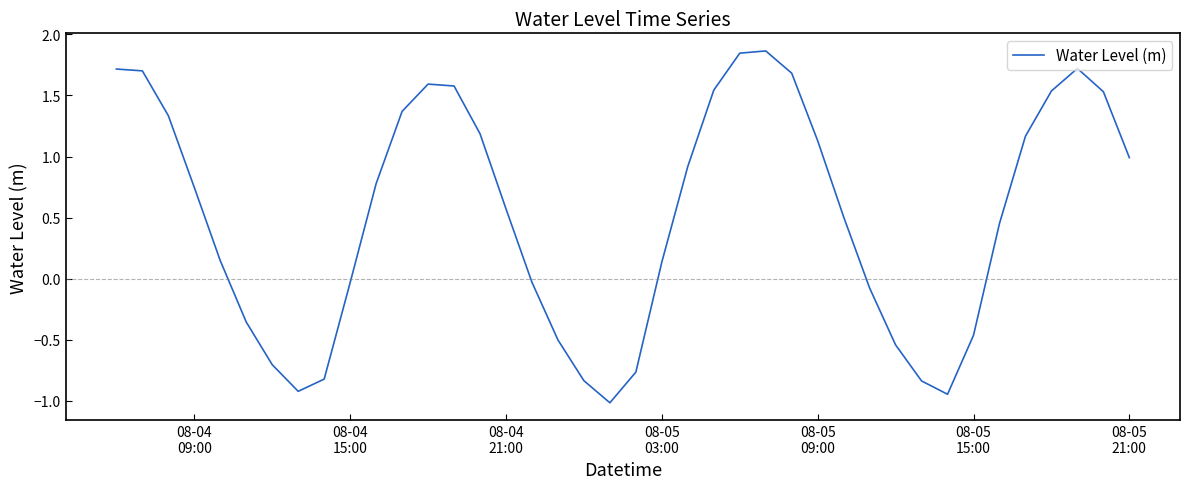

What is the difference between the maximum and minimum values?

2.9